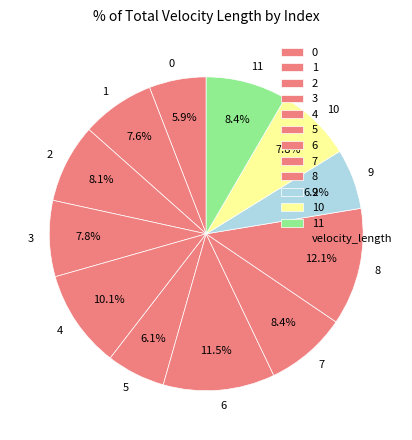

The 3 slice represents 8% of the pie. True or false?

True